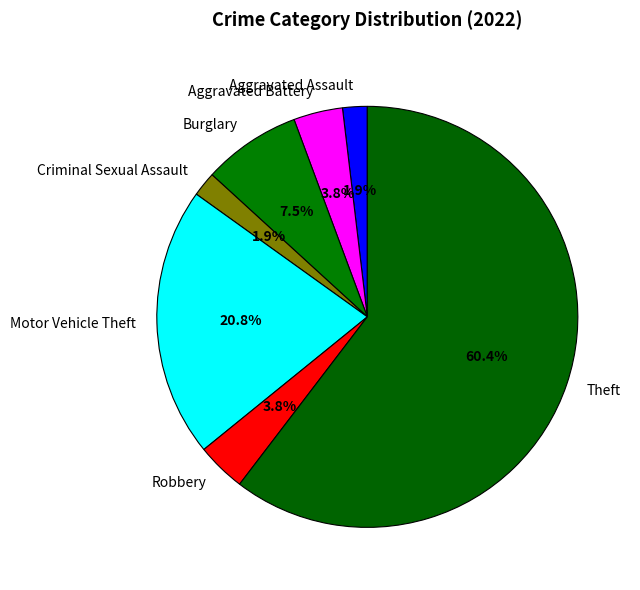

To the nearest percent, what is the combined percentage of Theft and Robbery?

64%